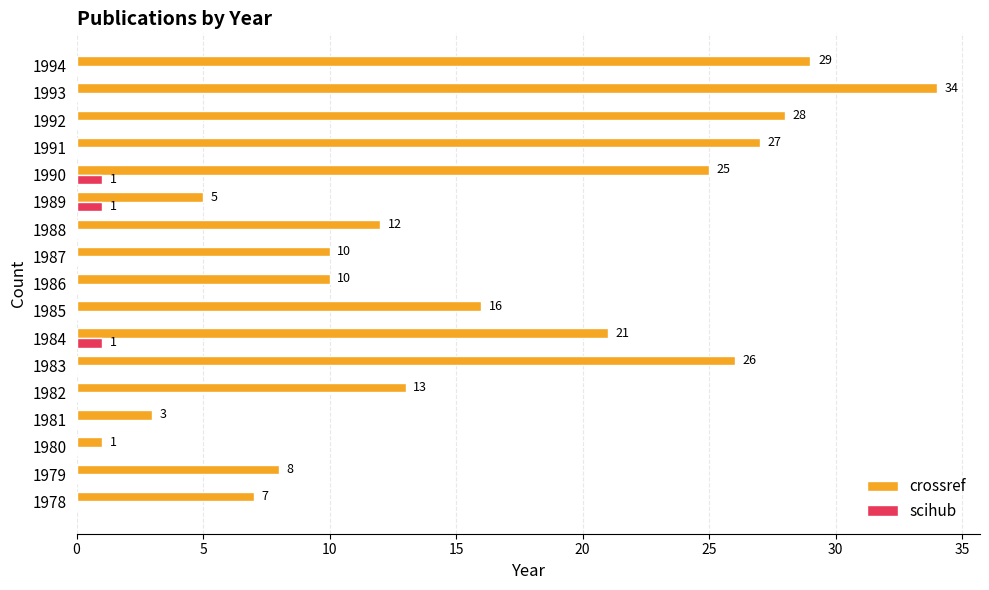

Which category has the highest value across all series?

1993